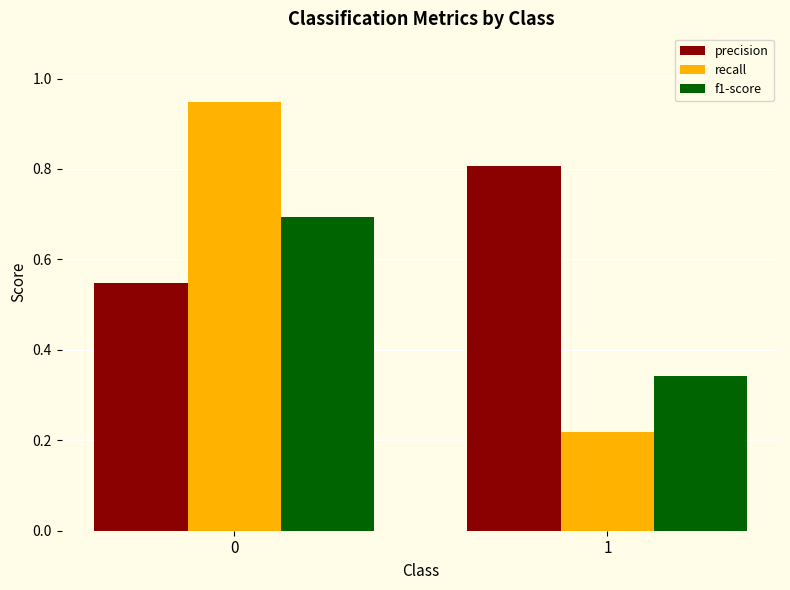

Does the chart contain stacked bars?

No